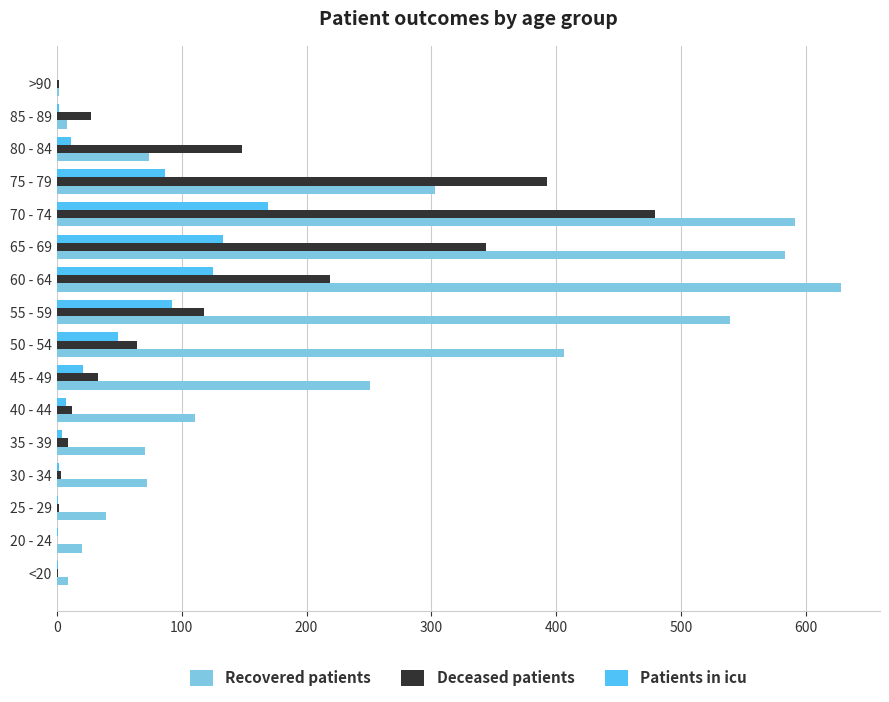

Which series changed the most between 45 - 49 and 65 - 69?

Recovered patients